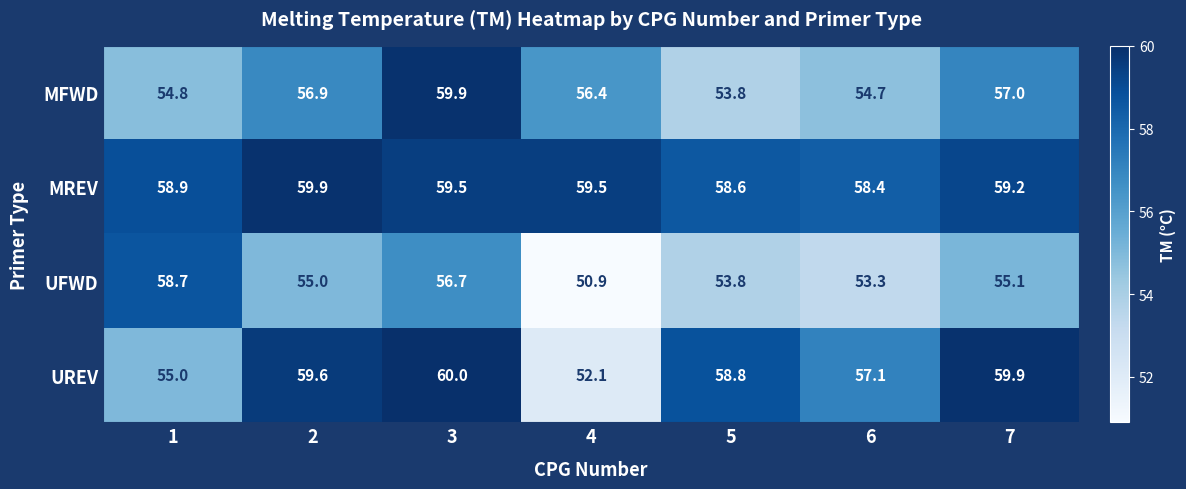

What is the sum of all UFWD values?

383.5